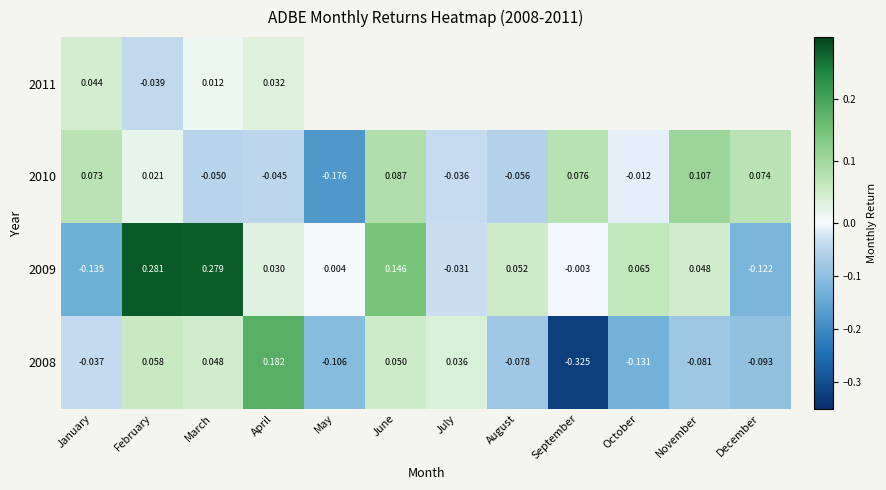

Where is 2008 nearest to the value 0?

July